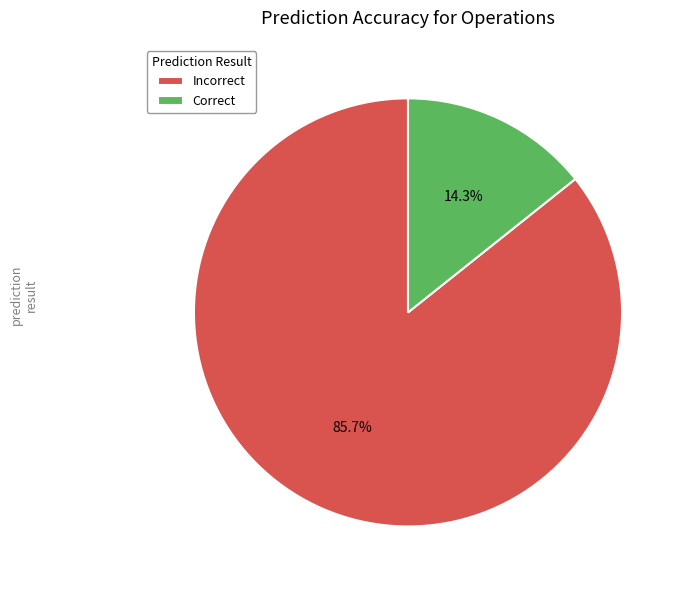

Which has a higher value, Incorrect or Correct?

Incorrect